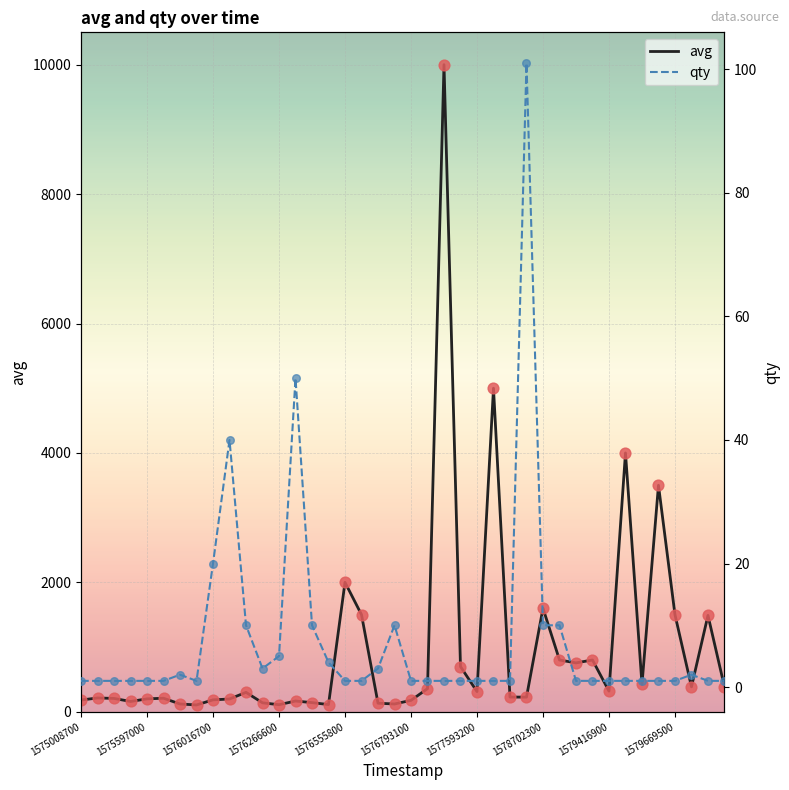

At how many categories does at least one series exceed 2277?

4